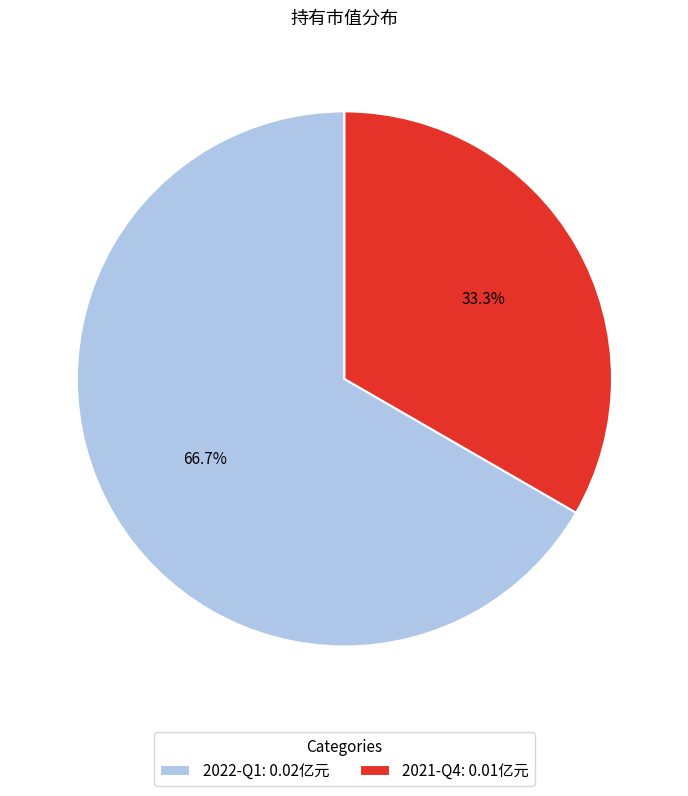

Does 2022-Q1 represent more than half of the total?

Yes